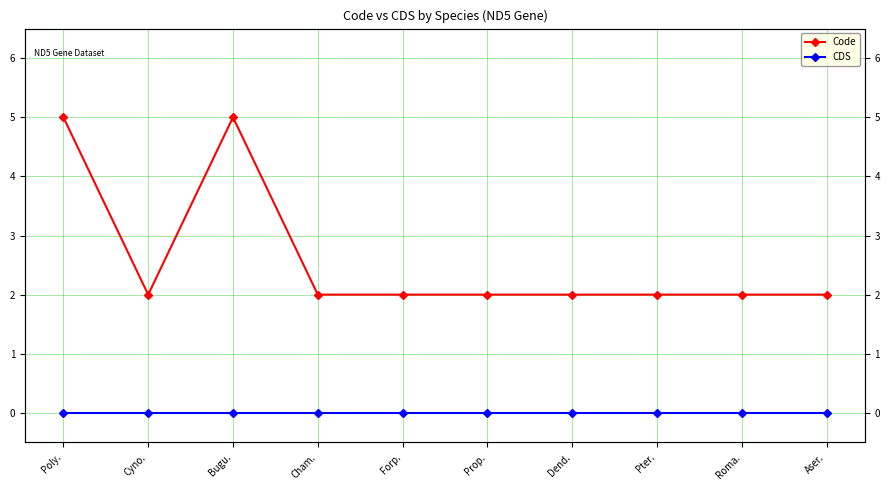

What is the value of the Code point at the 1st from the left?

5